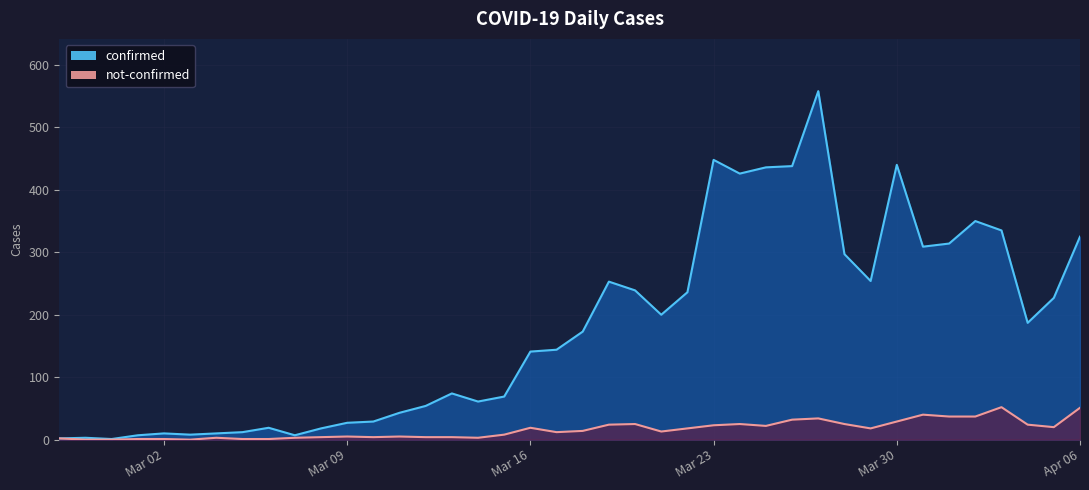

What is the maximum value for not-confirmed?

52